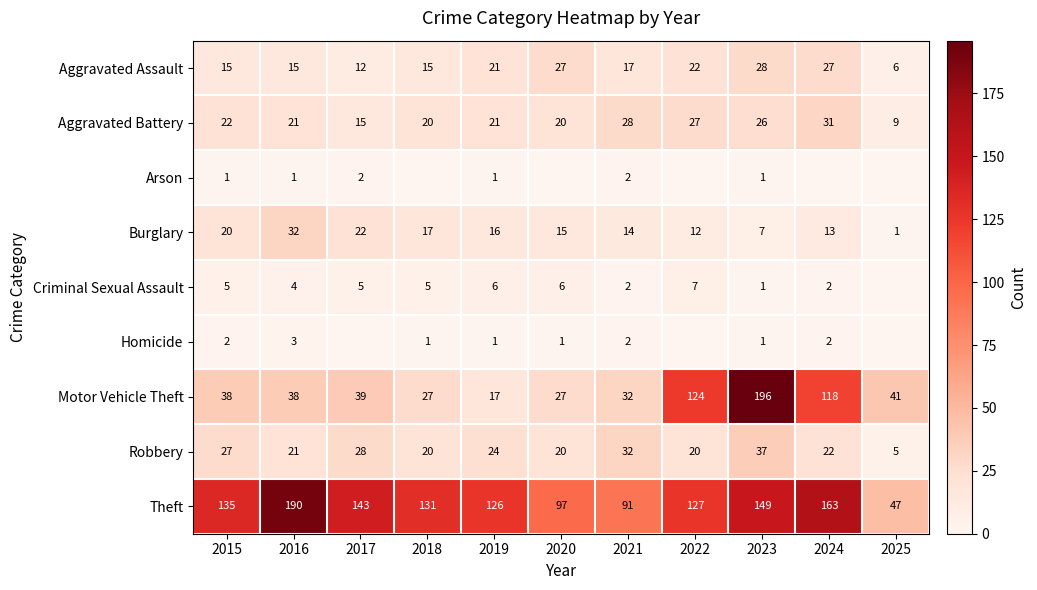

What value does the Aggravated Battery series have at 2022?

27